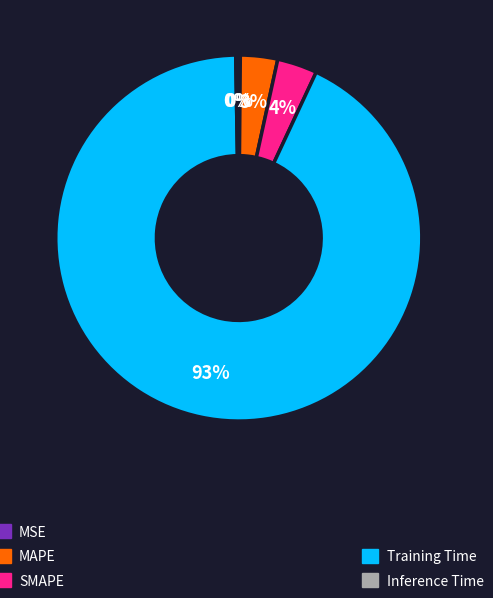

Is there a majority slice in this chart?

Yes